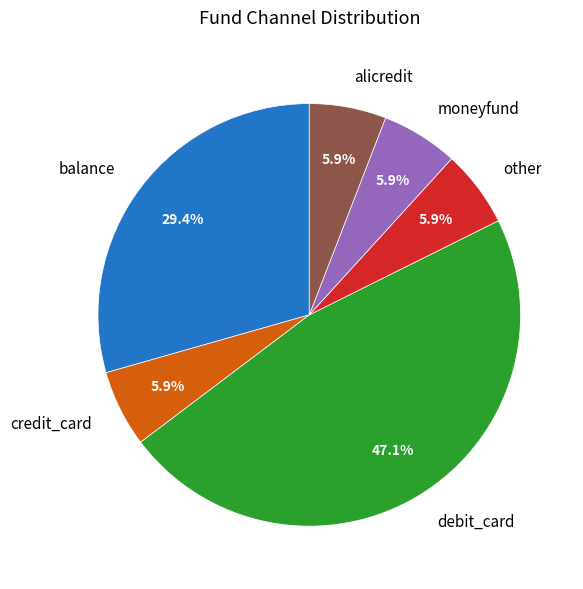

True or false: alicredit accounts for 1% of the total.

False